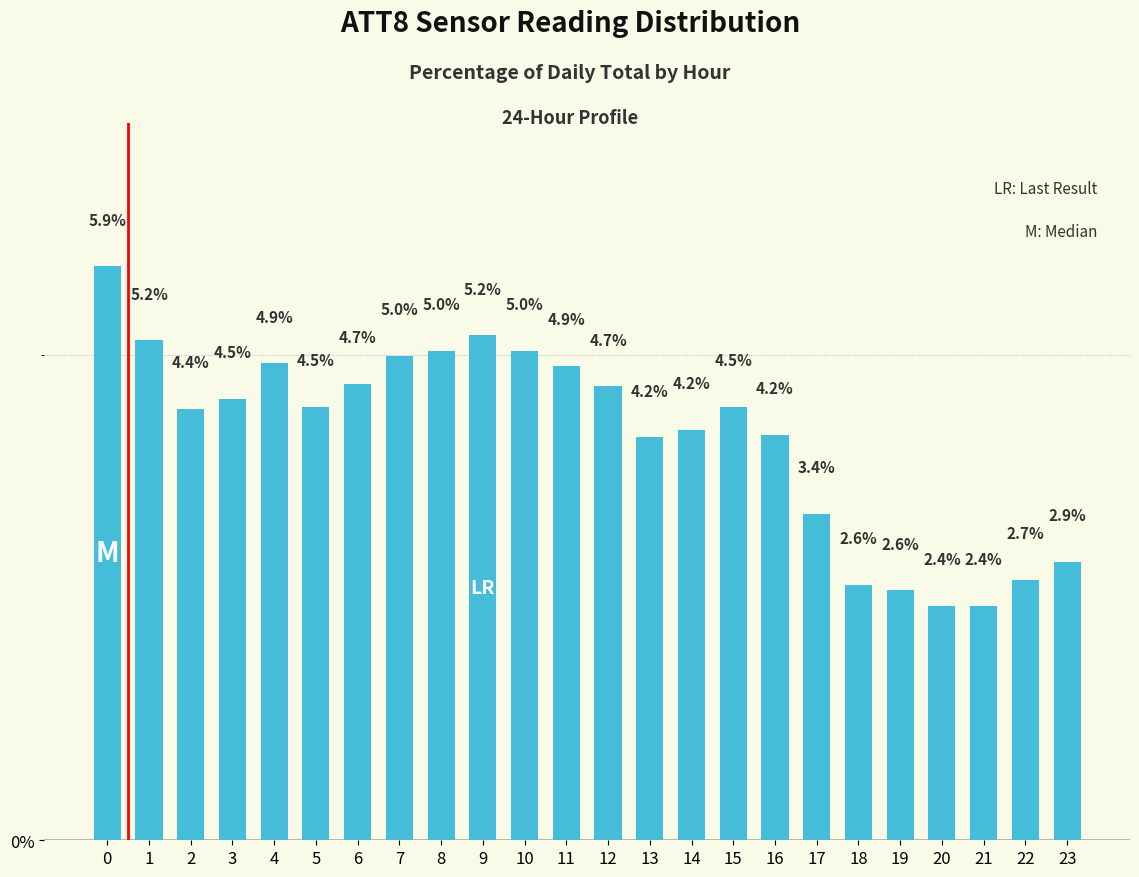

What is the greatest value displayed?

5.9